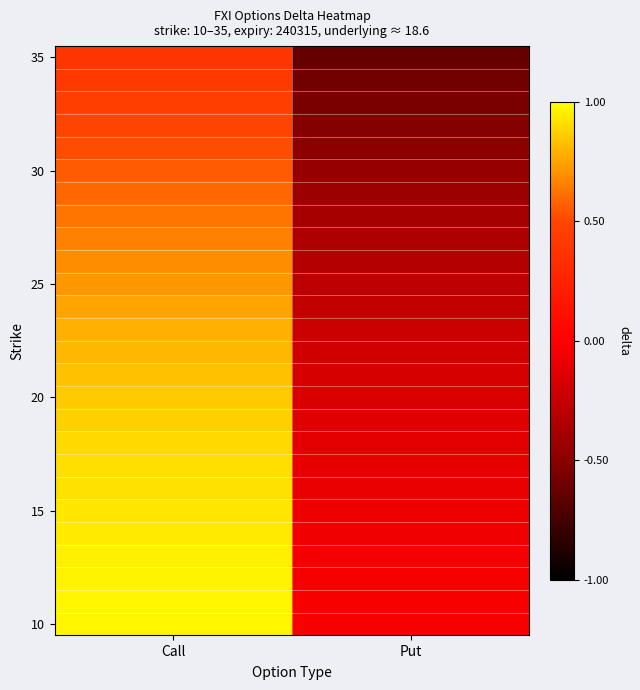

What is the spread (max minus min) of values at Call?

0.6